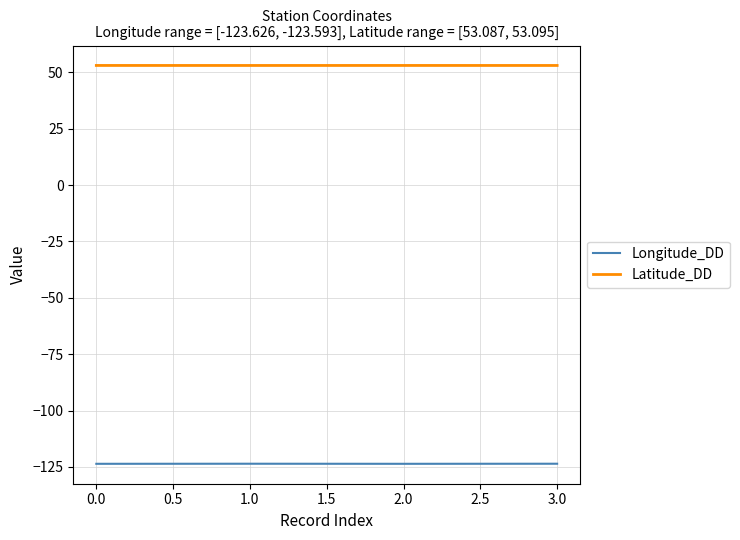

Reading right to left, what are all the values shown in this chart?

Longitude_DD: -123.6	-123.6	-123.6	-123.6
Latitude_DD: 53.1	53.1	53.1	53.1